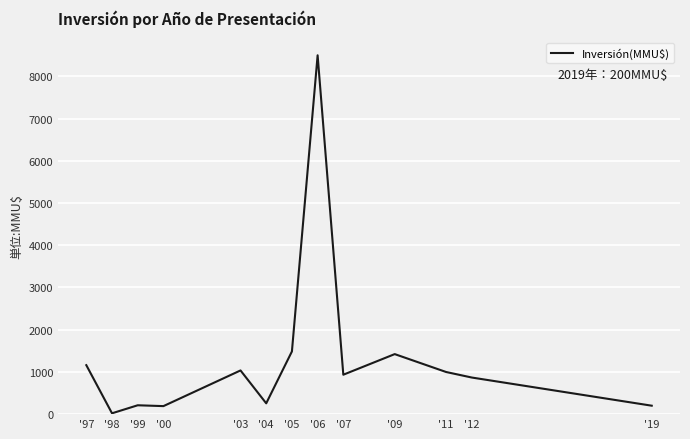

True or false: the data shows 368 at '11.

False